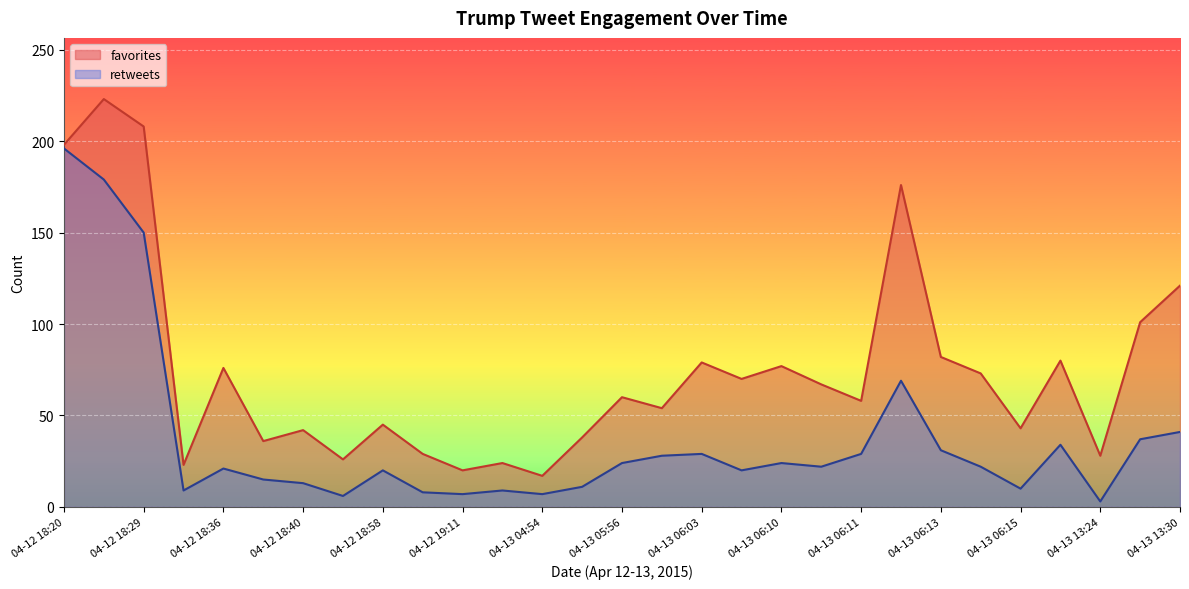

Which has a higher value, 04-13 06:10 or 04-12 18:30?

04-13 06:10